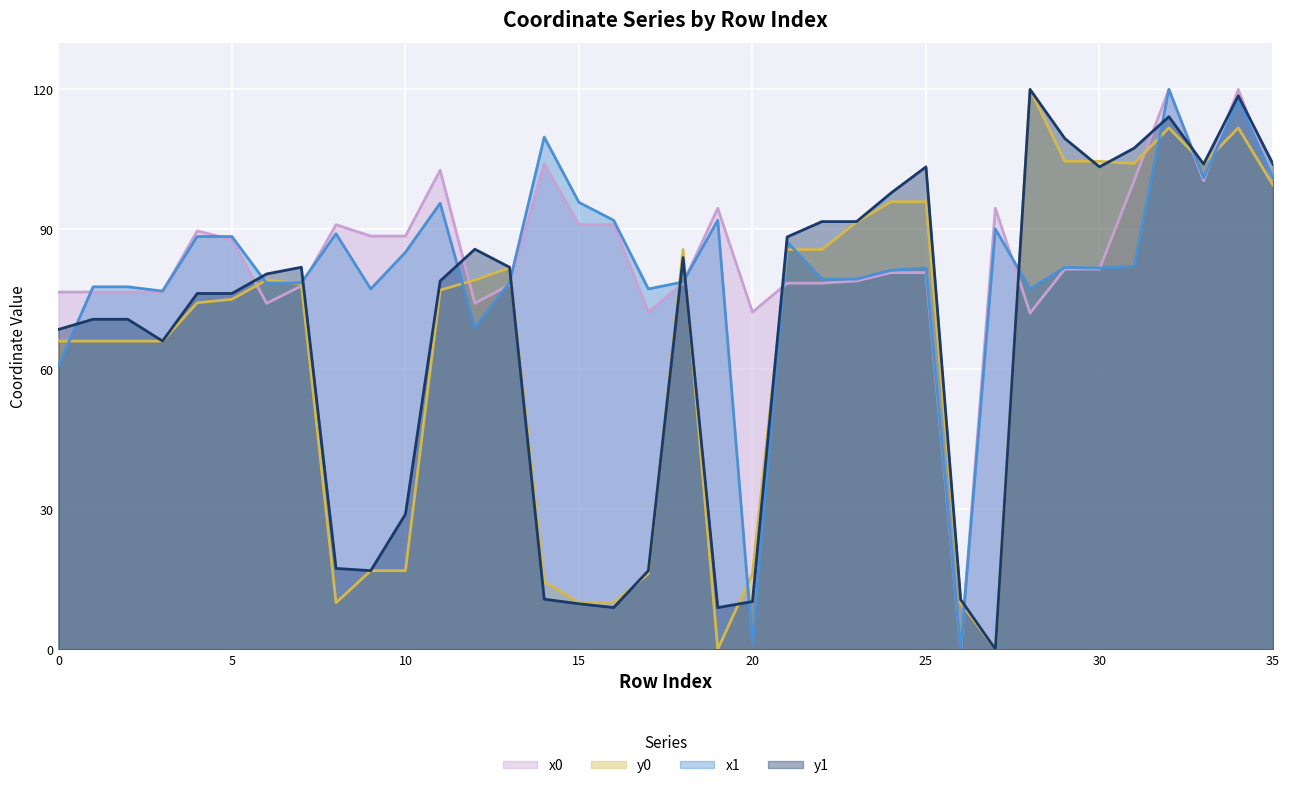

The value of x0 at 17 is 72.3. True or false?

True